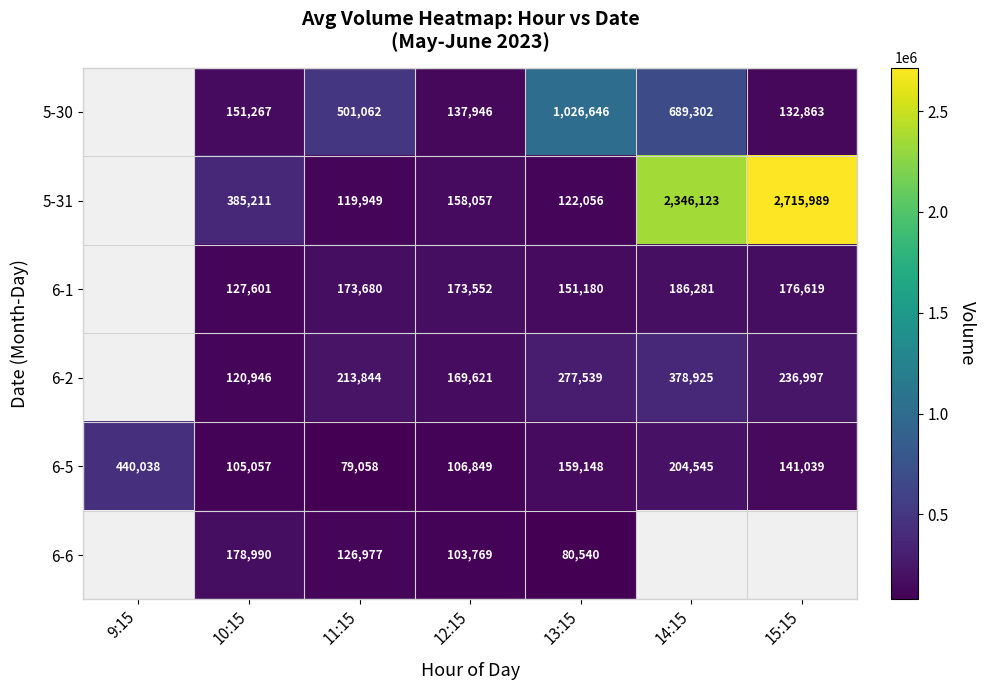

What is the sum of the 6-1 values at 10:15 and 14:15?

313882.0